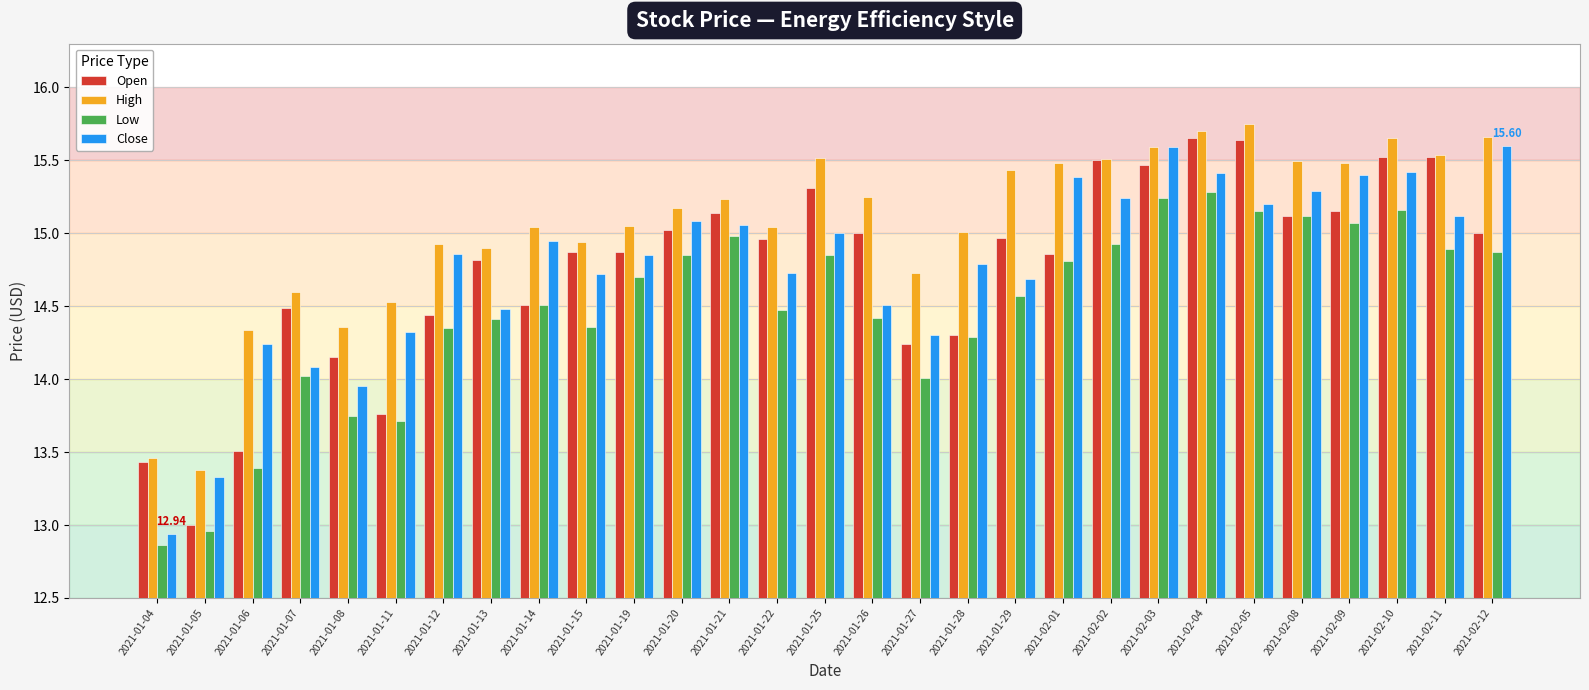

What is the difference between the maximum and minimum values in the Low series?

2.4